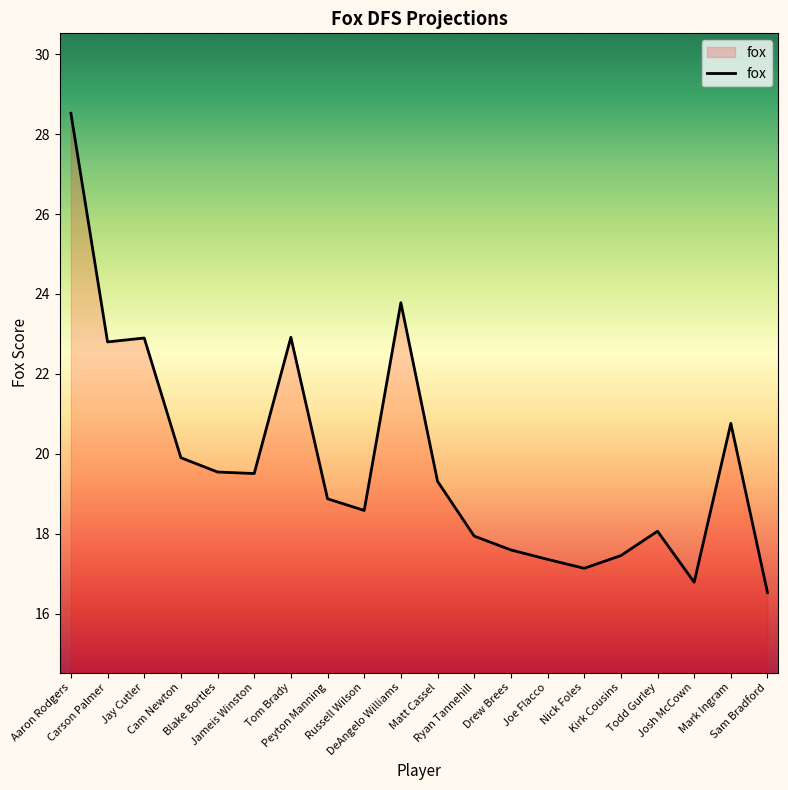

What is the difference between the maximum and minimum values?

12.0